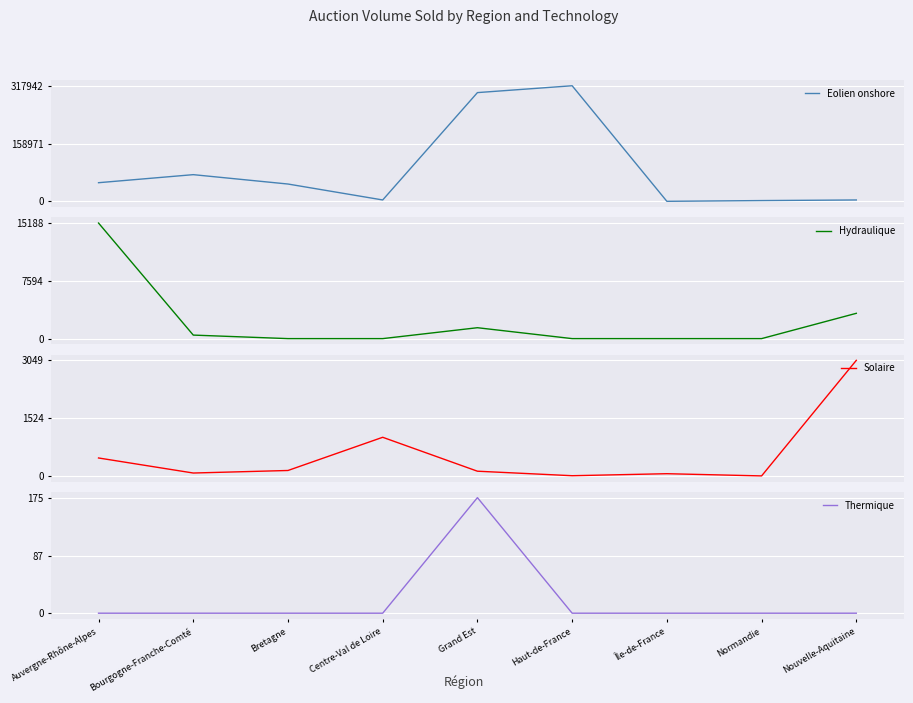

What is the value of the Hydraulique point at the 2nd from the left?

463